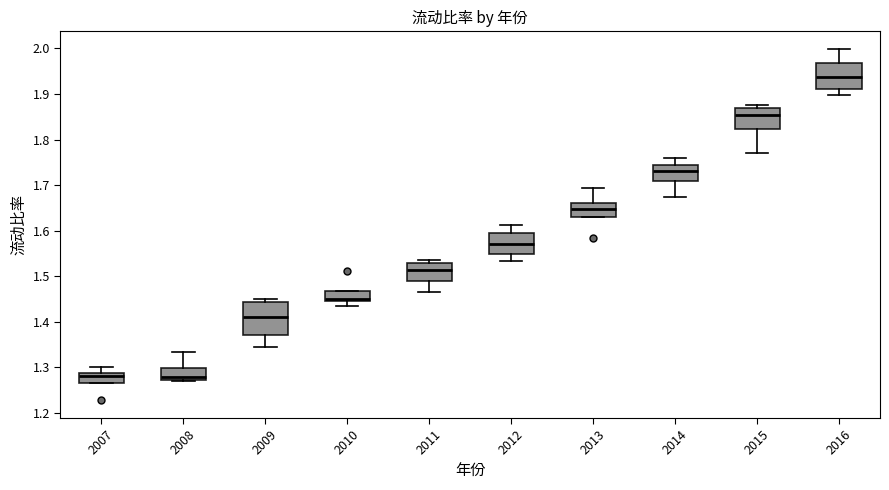

Reading left to right, read every box against the y-axis: the position of its median line, the range the box covers, and the ends of its whiskers. The values are not printed on the chart, so give them approximately, as read against the axis.

2007: median 1.28, box 1.26 to 1.29, whiskers 1.26 to 1.30
2008: median 1.28, box 1.27 to 1.30, whiskers 1.27 to 1.33
2009: median 1.41, box 1.37 to 1.44, whiskers 1.35 to 1.45
2010: median 1.45, box 1.44 to 1.47, whiskers 1.43 to 1.47
2011: median 1.51, box 1.49 to 1.53, whiskers 1.47 to 1.54
2012: median 1.57, box 1.55 to 1.59, whiskers 1.53 to 1.61
2013: median 1.65, box 1.63 to 1.66, whiskers 1.63 to 1.69
2014: median 1.73, box 1.71 to 1.74, whiskers 1.67 to 1.76
2015: median 1.85, box 1.82 to 1.87, whiskers 1.77 to 1.88
2016: median 1.94, box 1.91 to 1.97, whiskers 1.90 to 2.00